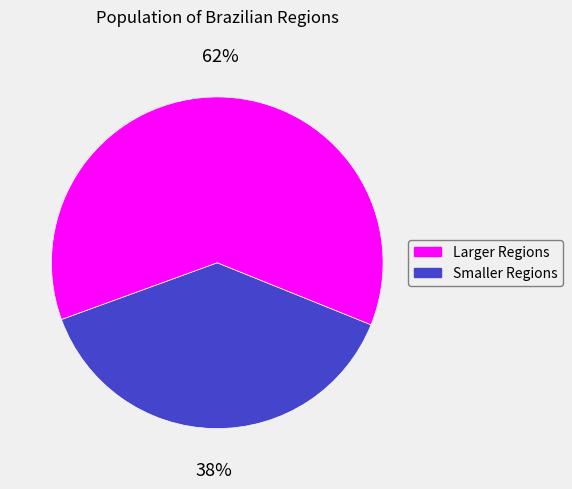

Is there a majority slice in this chart?

Yes